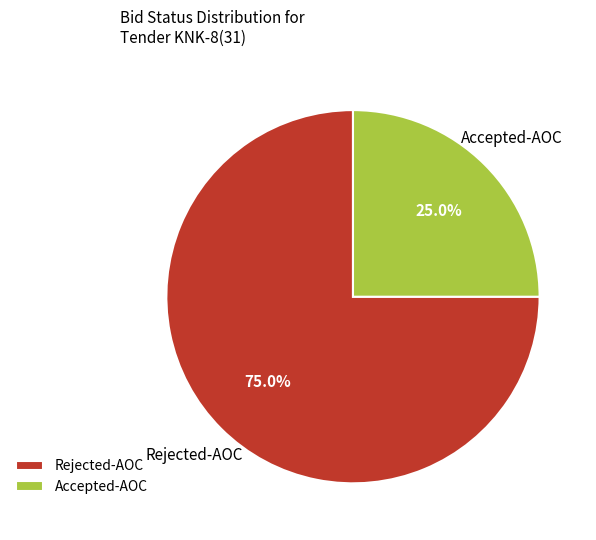

Rank the categories by value from lowest to highest.

Accepted-AOC, Rejected-AOC